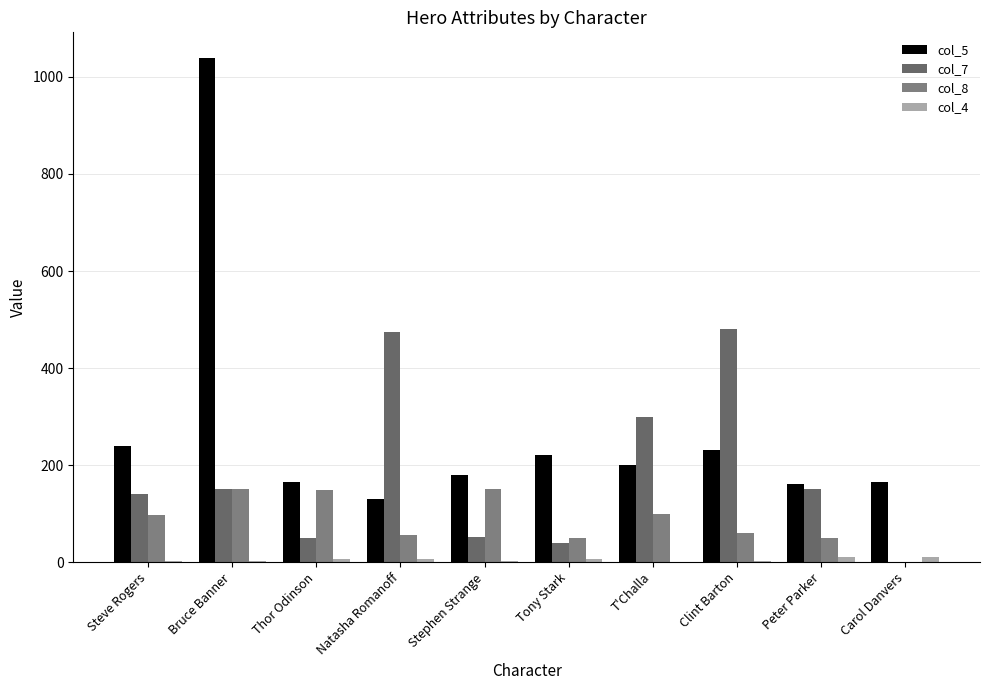

Is the value of col_5 at Bruce Banner greater than the value of col_8 at Natasha Romanoff?

Yes